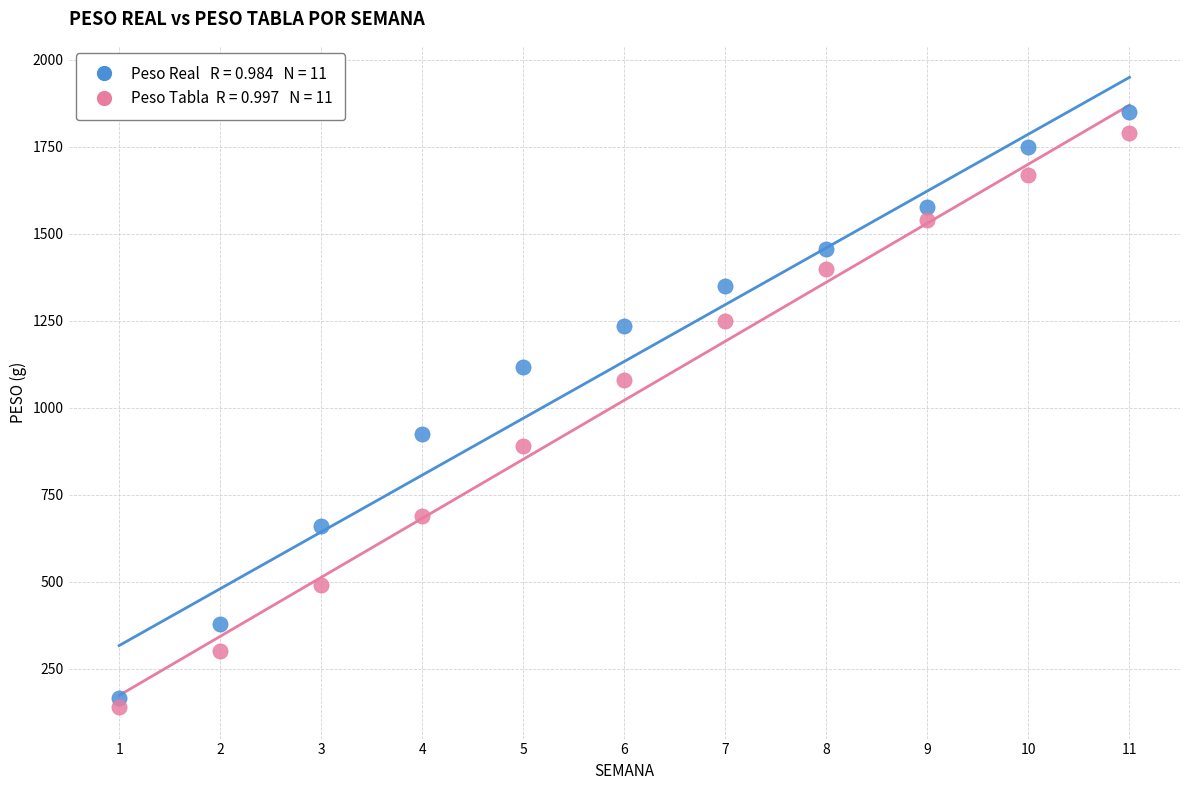

Across all data points, what is the range of X values (max minus min)?

10.0